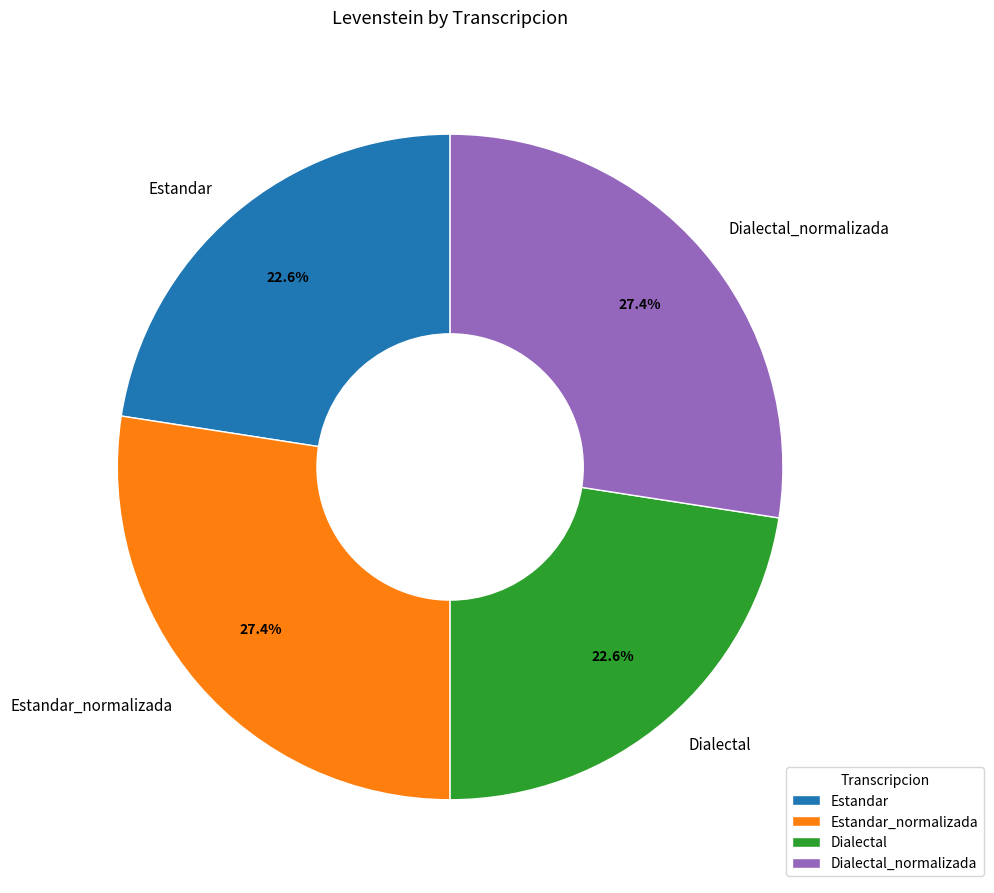

Between Dialectal_normalizada and Dialectal, which is larger?

Dialectal_normalizada